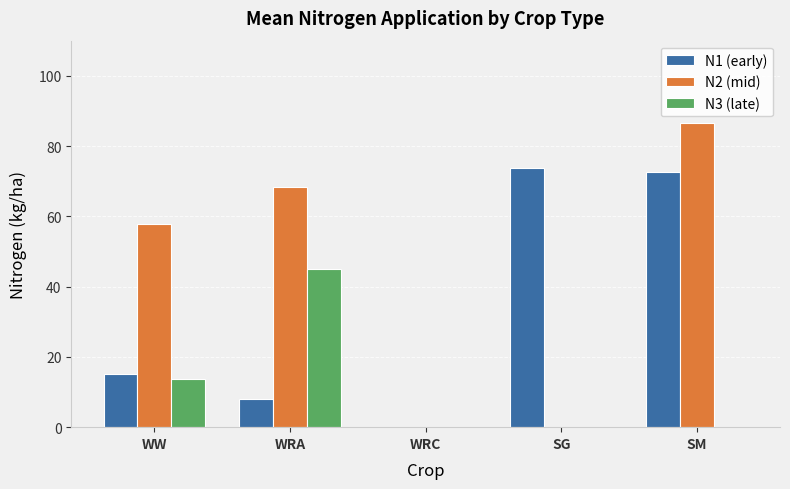

What are all the series names shown in the legend?

N1 (early), N2 (mid), N3 (late)